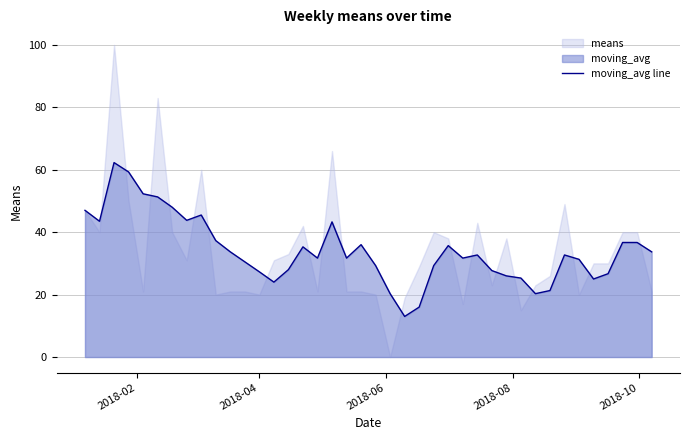

Does the chart have visible grid lines?

Yes